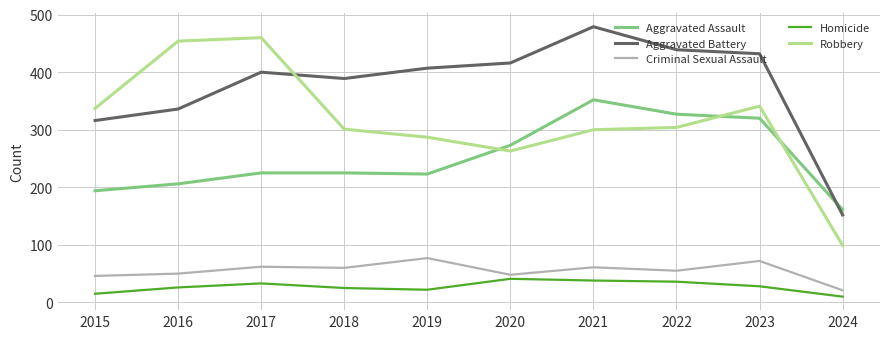

Does the chart have visible grid lines?

Yes